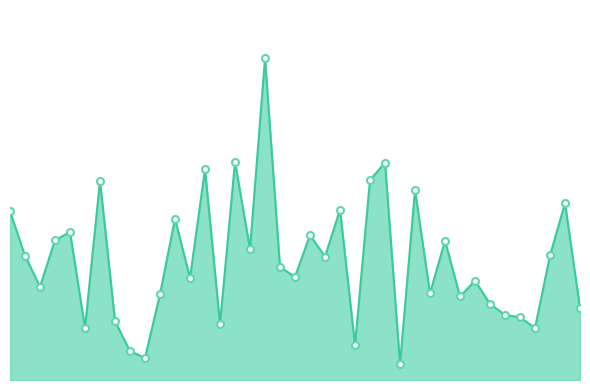

What is the greatest value displayed?

5872